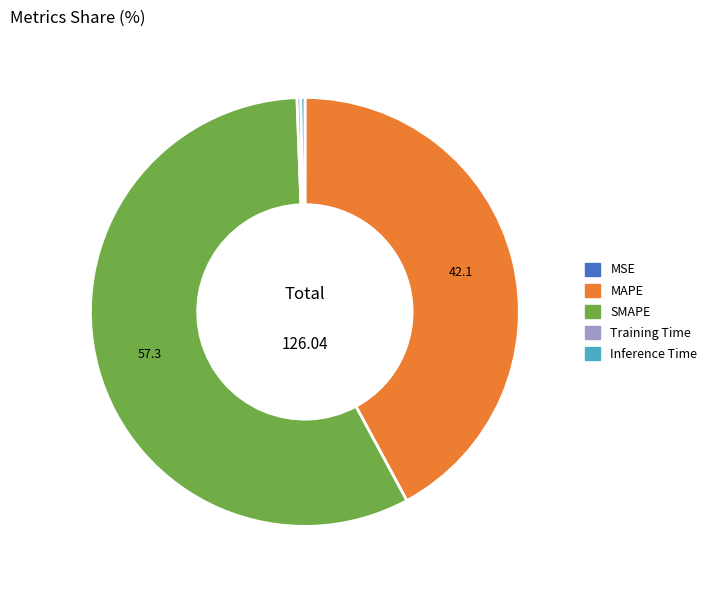

The SMAPE slice represents 57% of the pie. True or false?

True